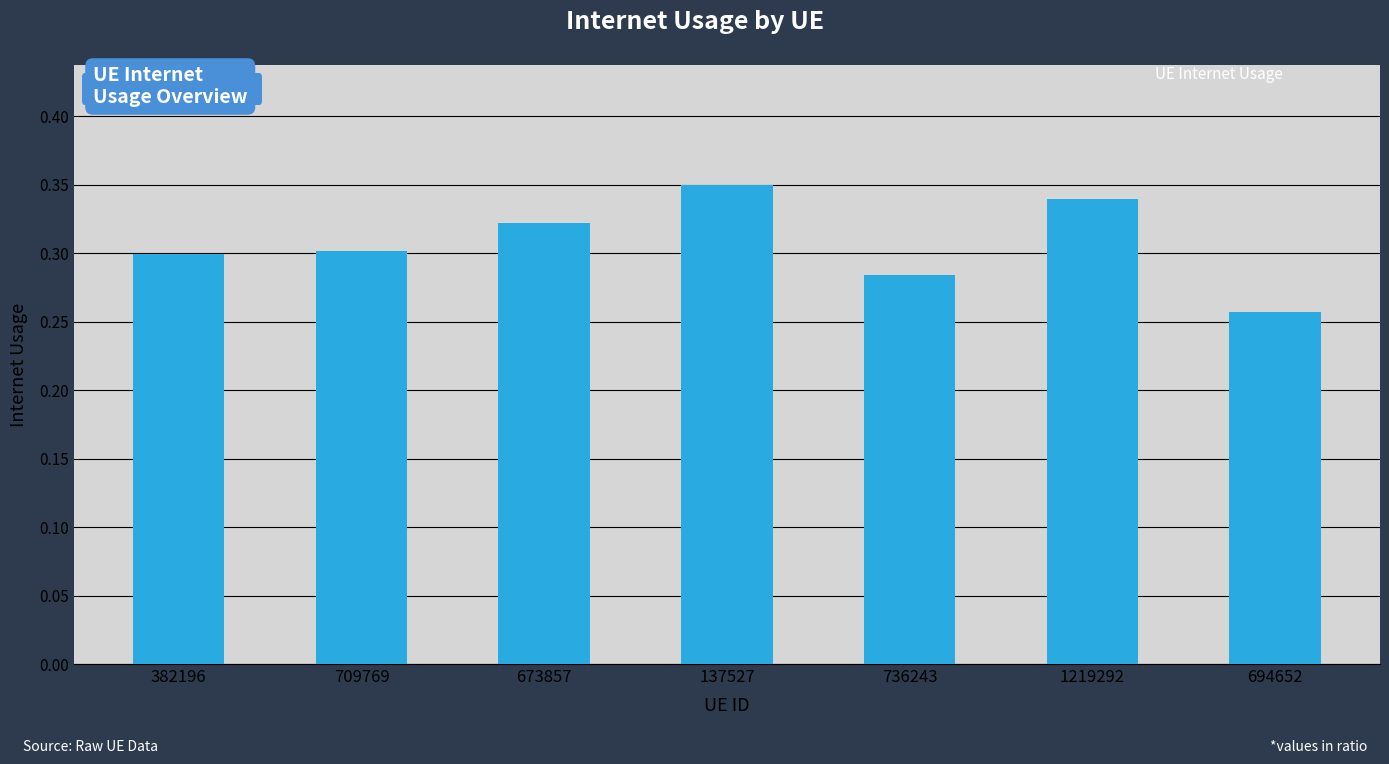

Between 673857 and 382196, which is larger?

673857